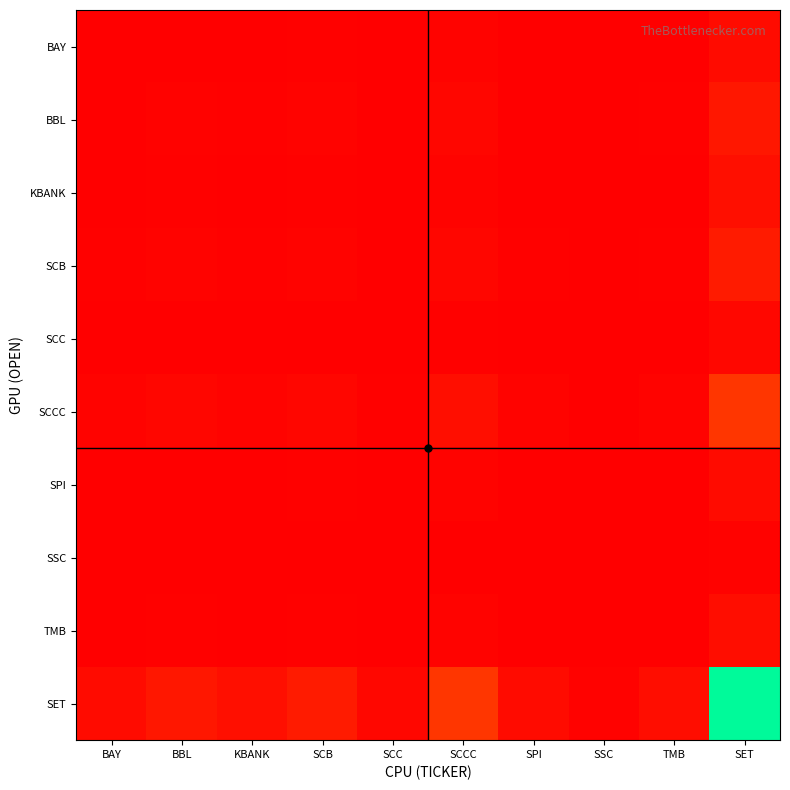

Which has a higher value, TMB or SCC?

TMB